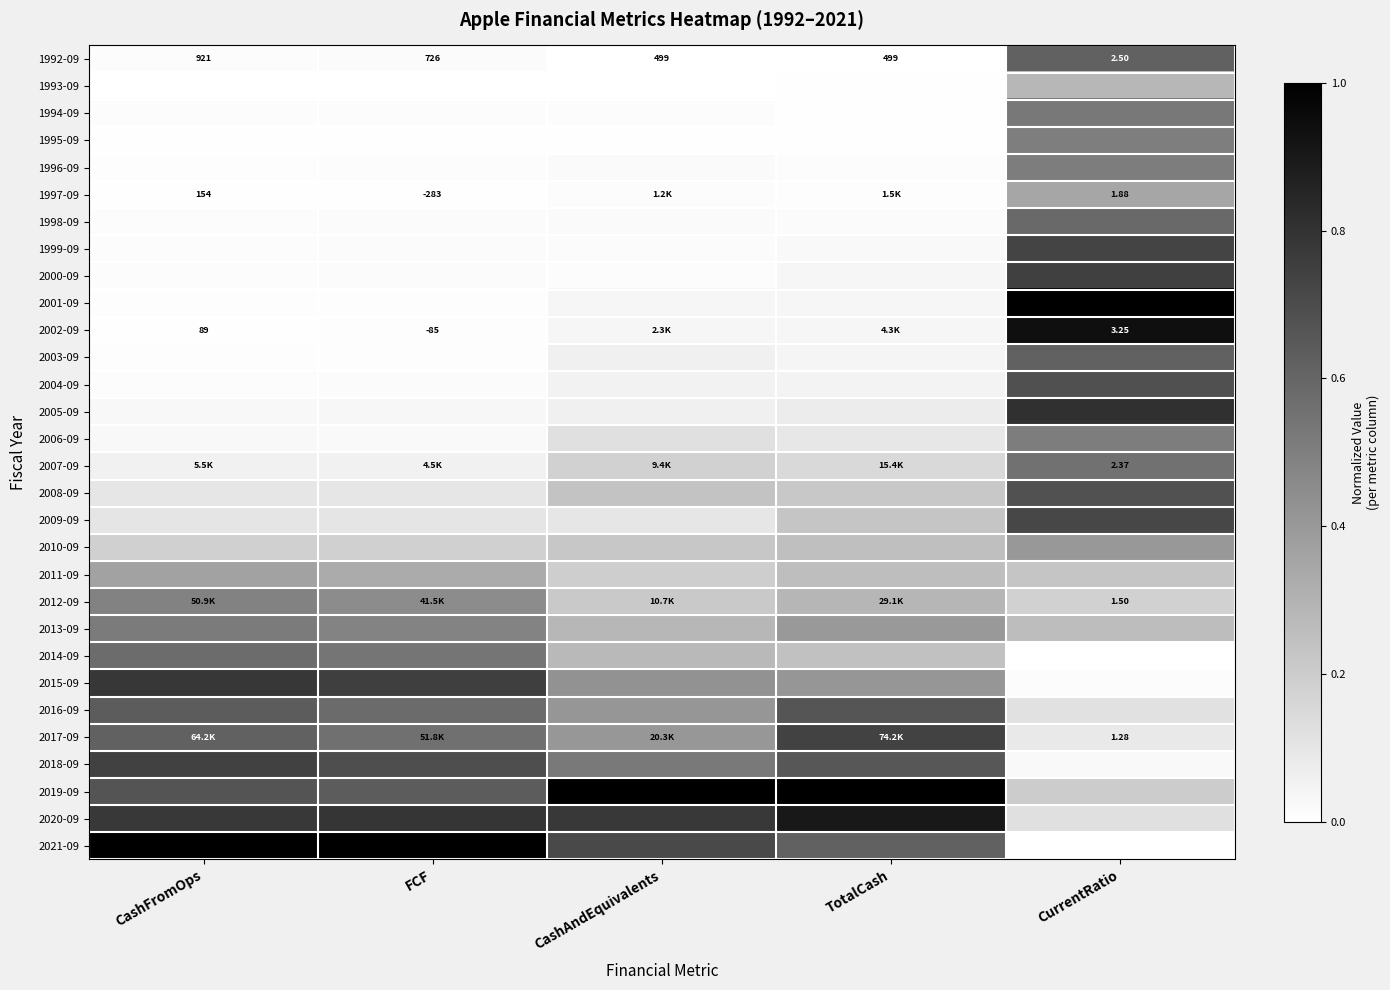

Which category has the lowest value in the 1992-09 series?

CurrentRatio